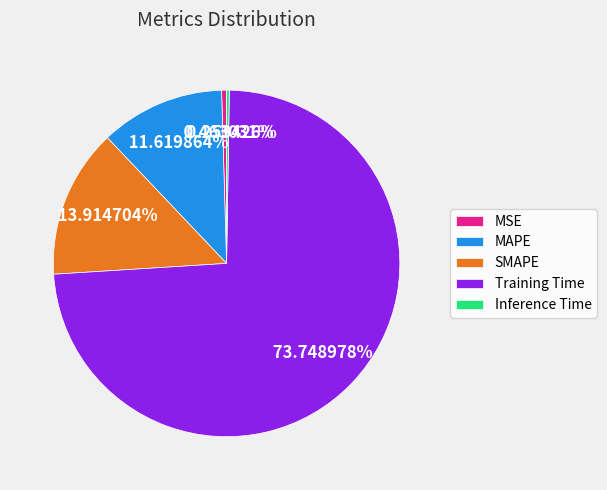

Which slice is the largest?

Training Time